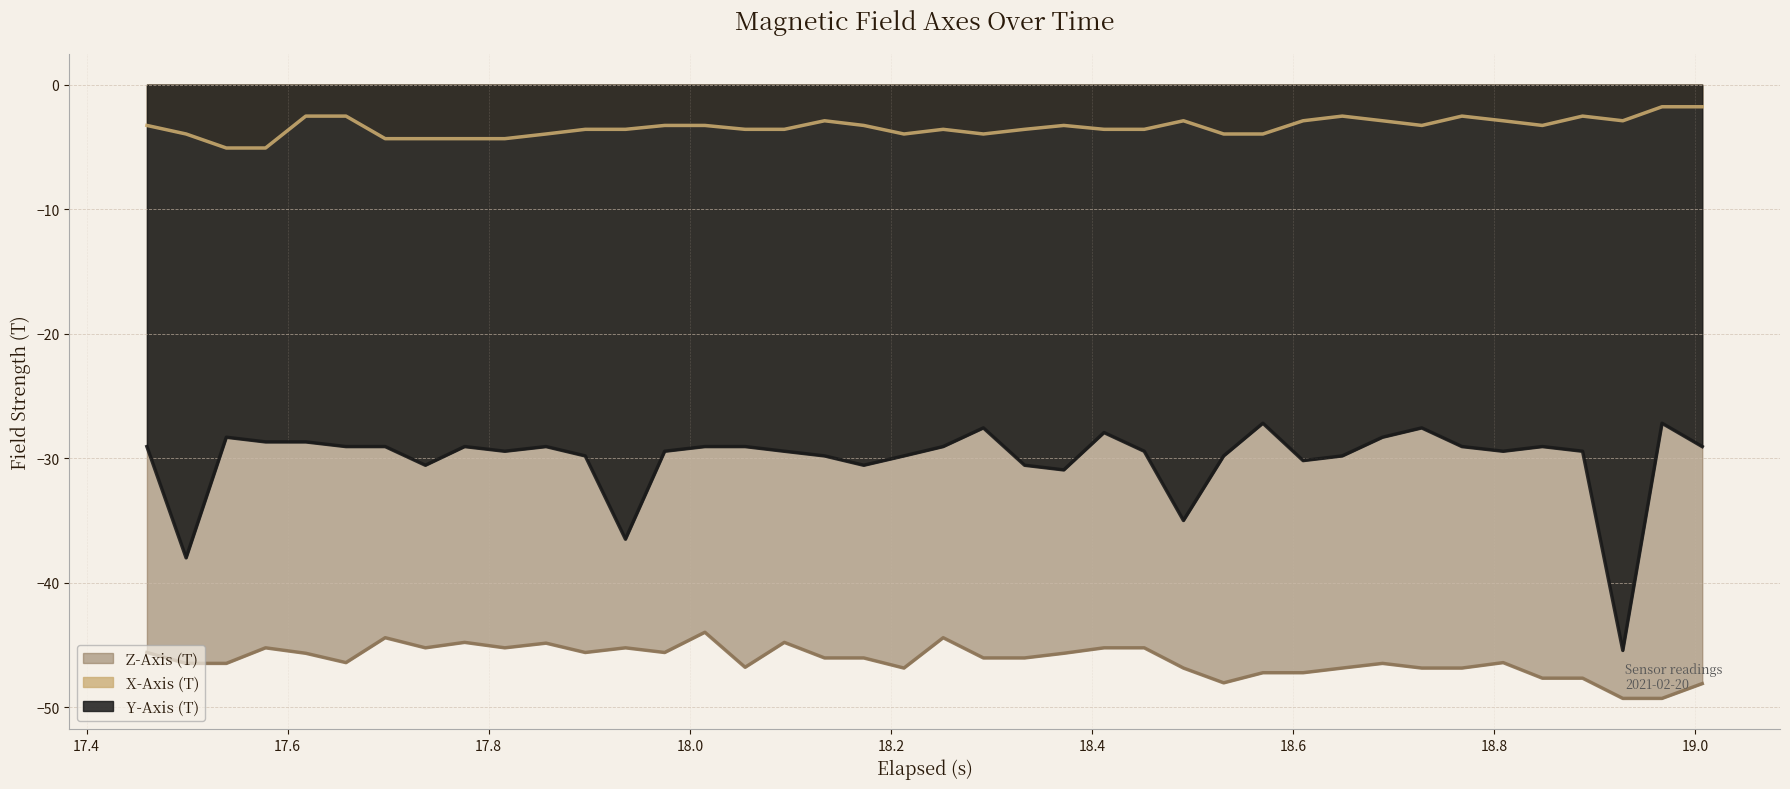

Which series has the largest range (max minus min)?

Y-Axis (T)